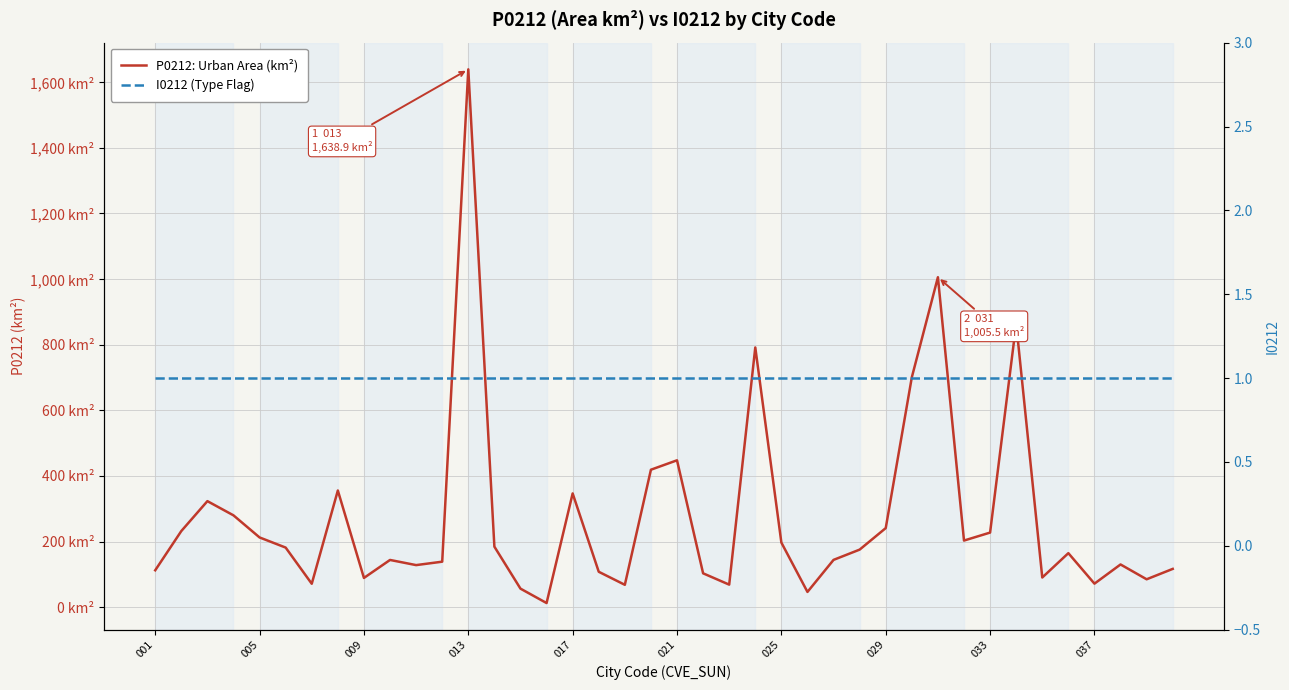

How many data points does each series have?

40